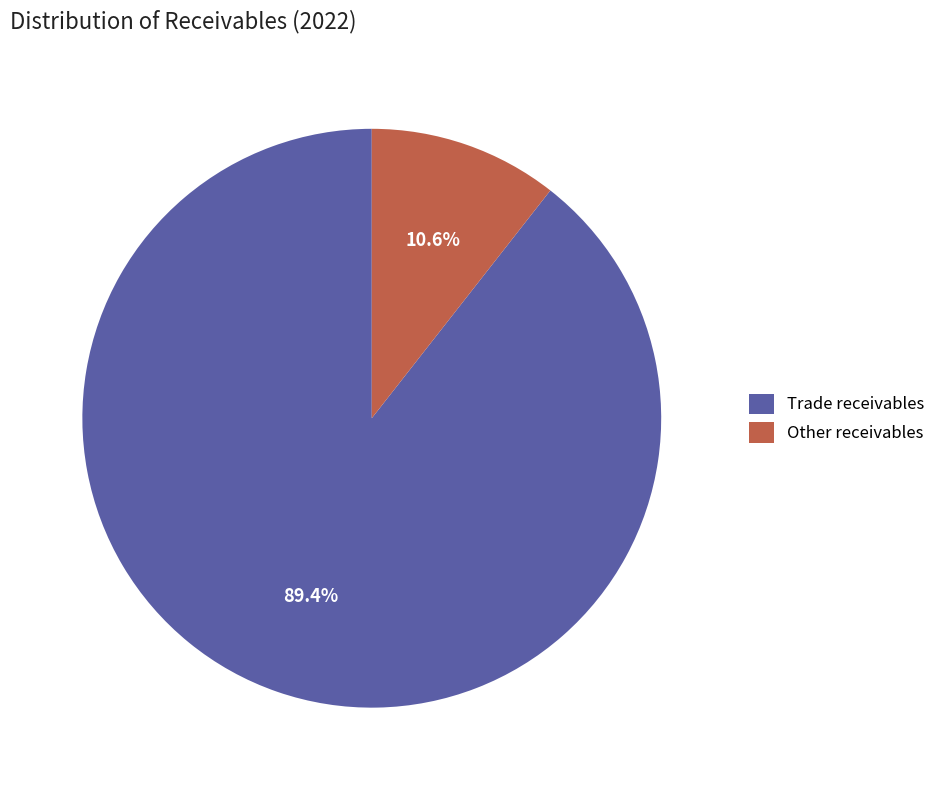

To the nearest percent, what percentage of the pie is Trade receivables?

89%